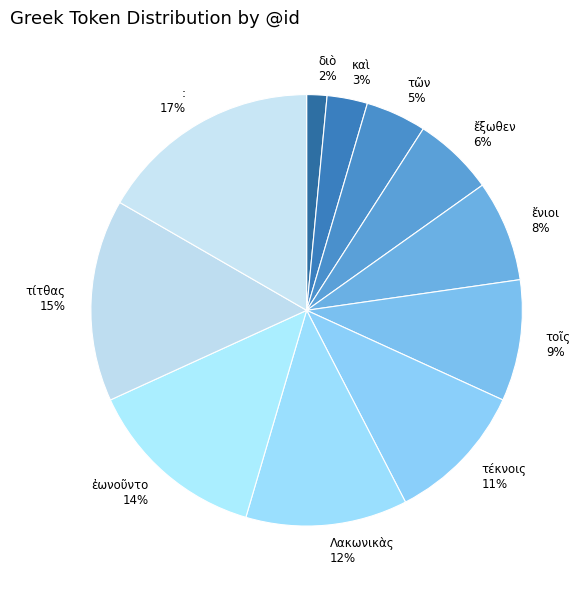

To the nearest percent, what is the difference between the largest and smallest slice percentages?

15%